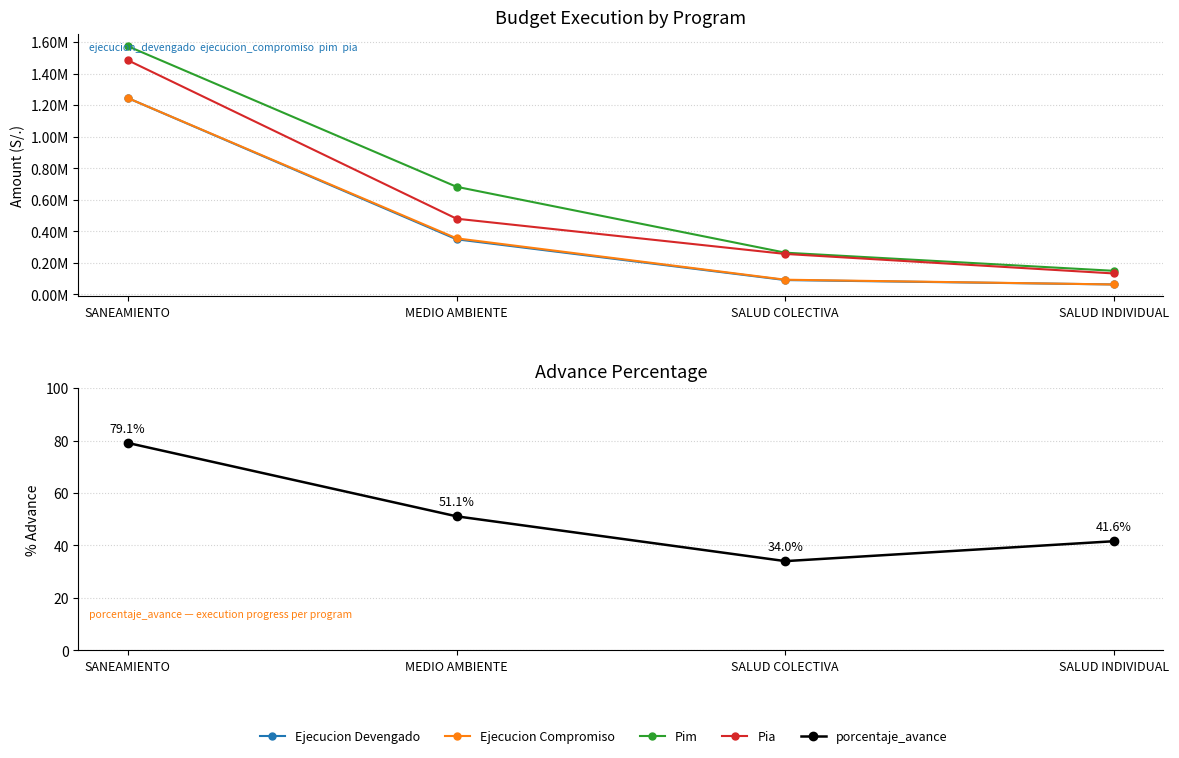

Reading right to left, extract all data points from this chart.

Ejecucion Devengado: 61708.0	89554.0	348453.0	1245214.0
Ejecucion Compromiso: 61708.0	91875.0	354622.0	1245214.0
Pim: 148161.0	263478.0	681792.0	1574341.0
Pia: 131473.0	255478.0	479201.0	1485341.0
porcentaje_avance: 41.6	34.0	51.1	79.1